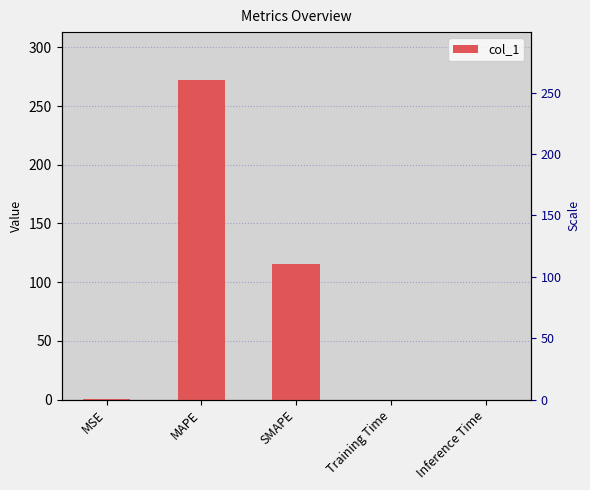

What is the average value?

77.5